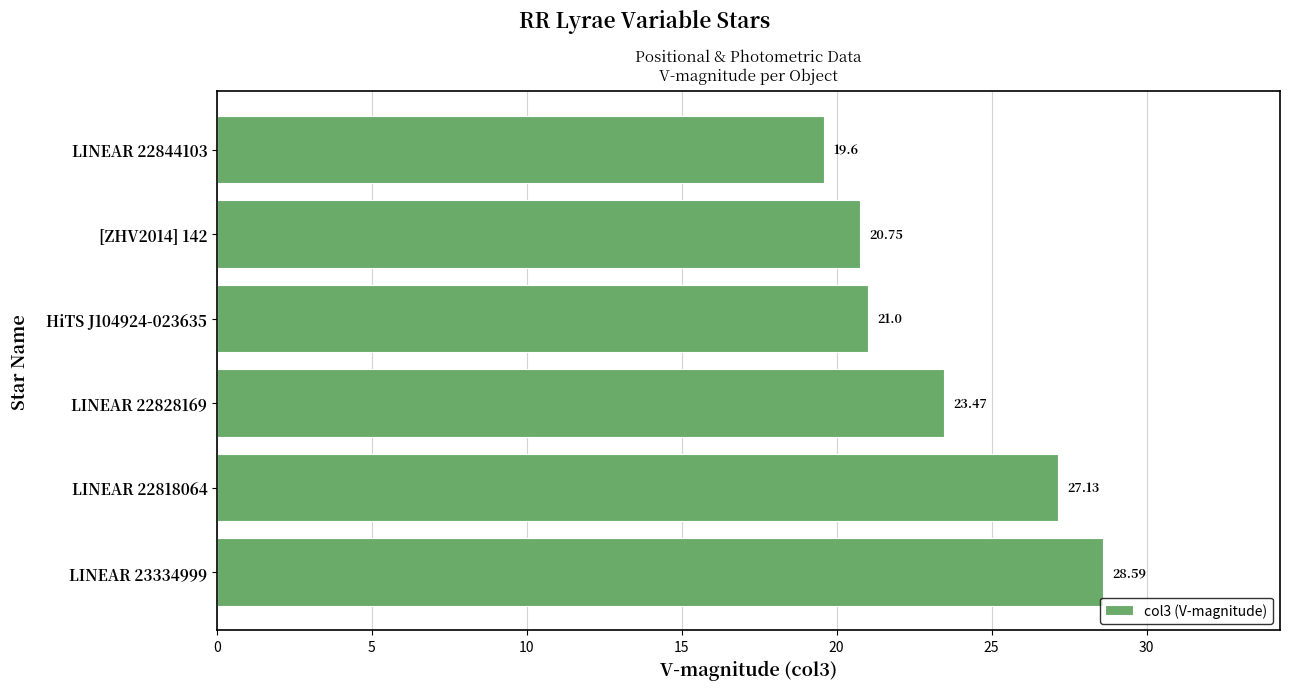

What is the smallest value displayed?

19.6